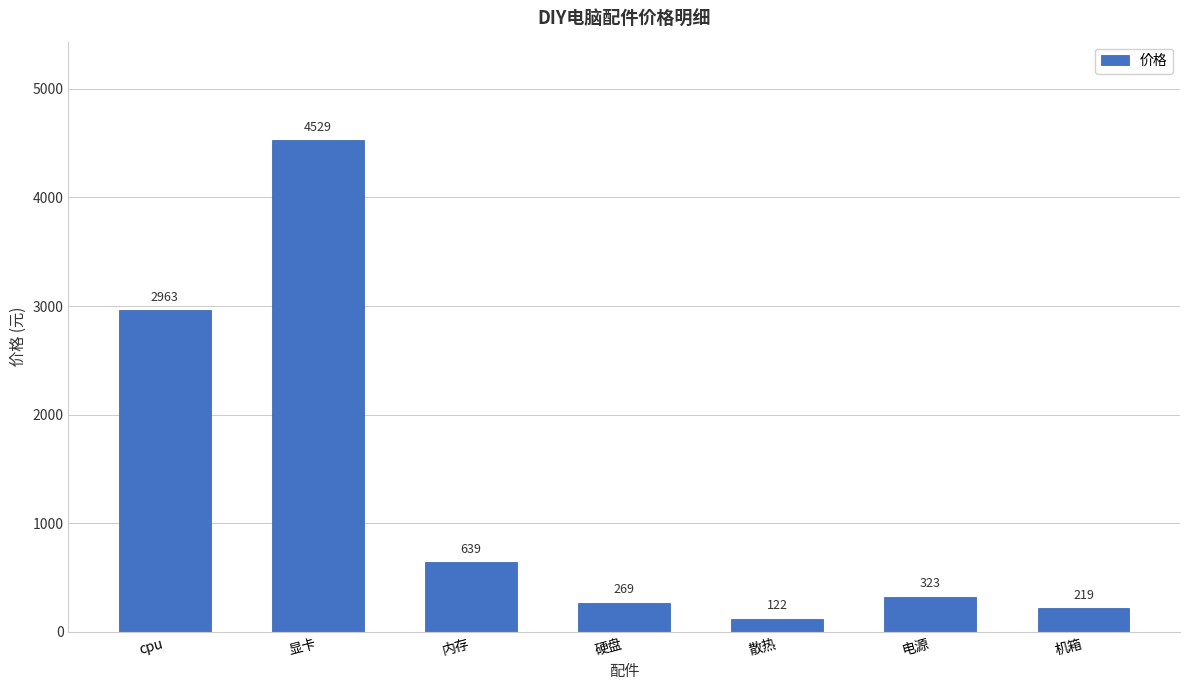

What position from the right is 内存?

5